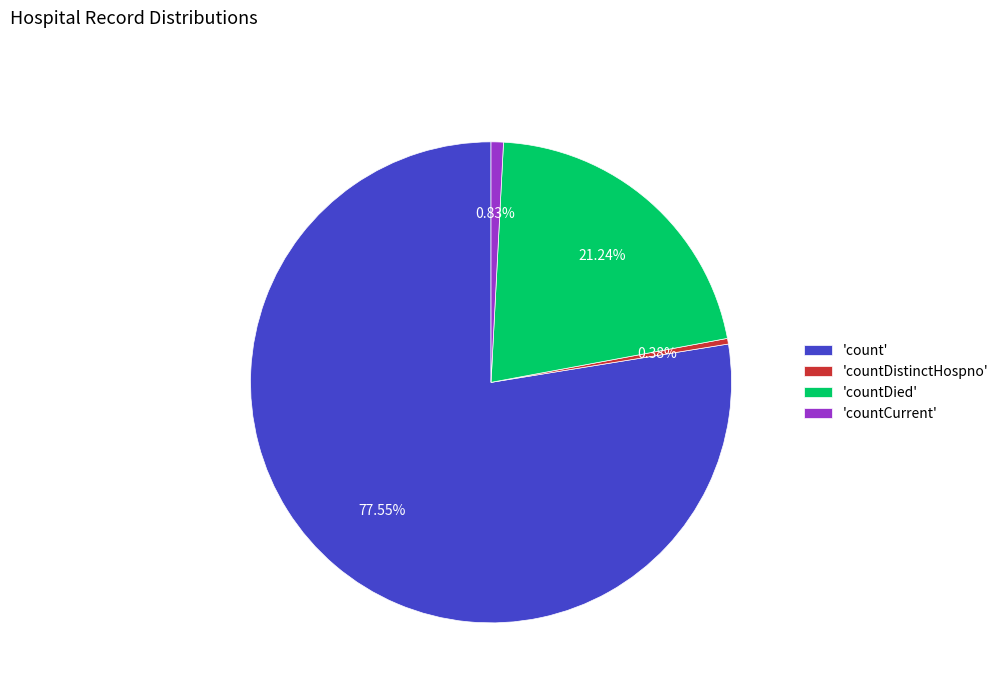

Which slice is the largest?

'count'